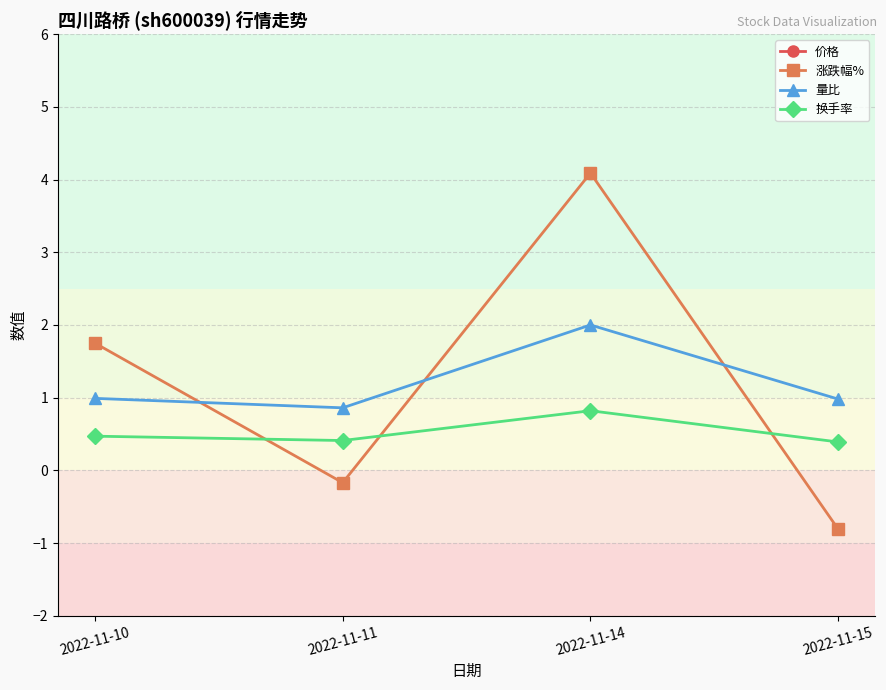

At 2022-11-14, list the series in order from largest to smallest.

价格, 涨跌幅%, 量比, 换手率